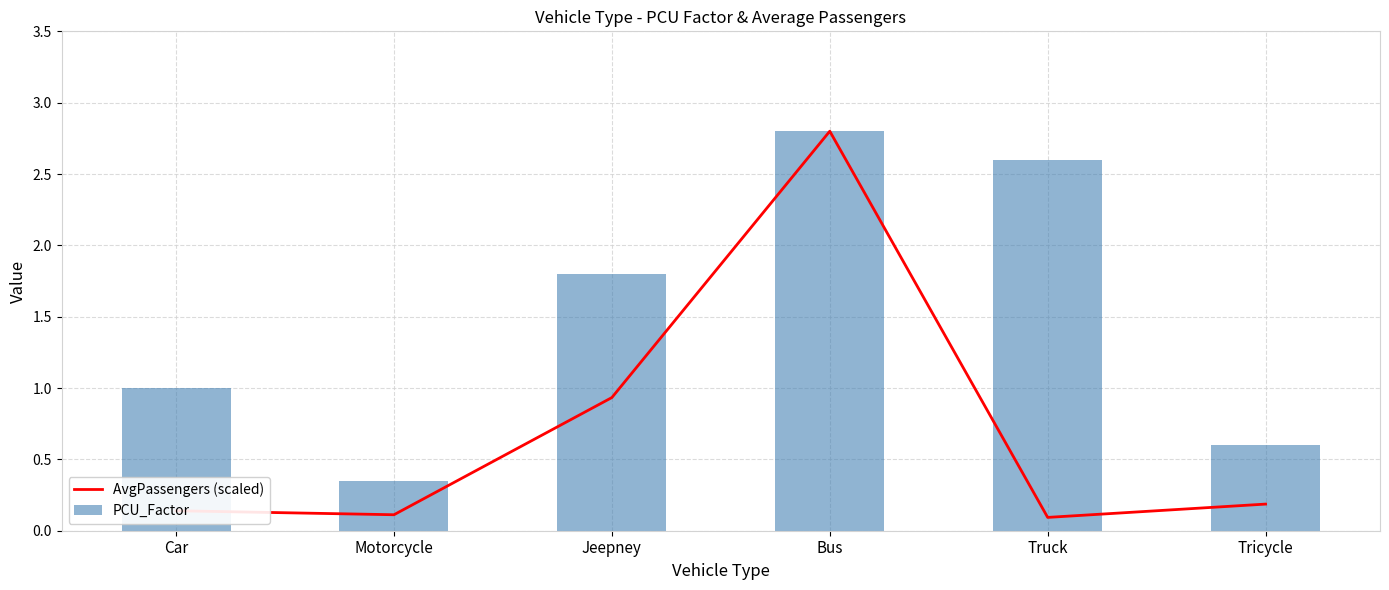

The value of PCU_Factor at Tricycle is 0.6. True or false?

True